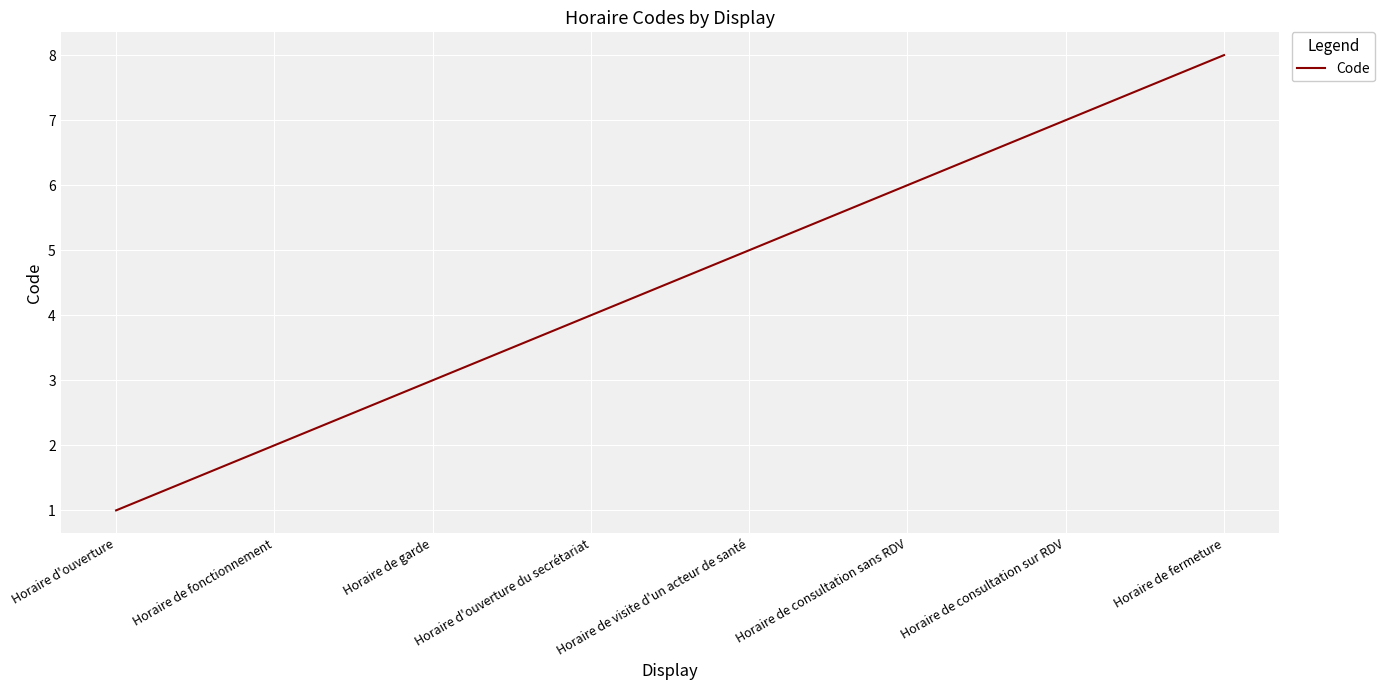

List the labels in order of value, smallest first.

Horaire d'ouverture, Horaire de fonctionnement, Horaire de garde, Horaire d'ouverture du secrétariat, Horaire de visite d'un acteur de santé, Horaire de consultation sans RDV, Horaire de consultation sur RDV, Horaire de fermeture